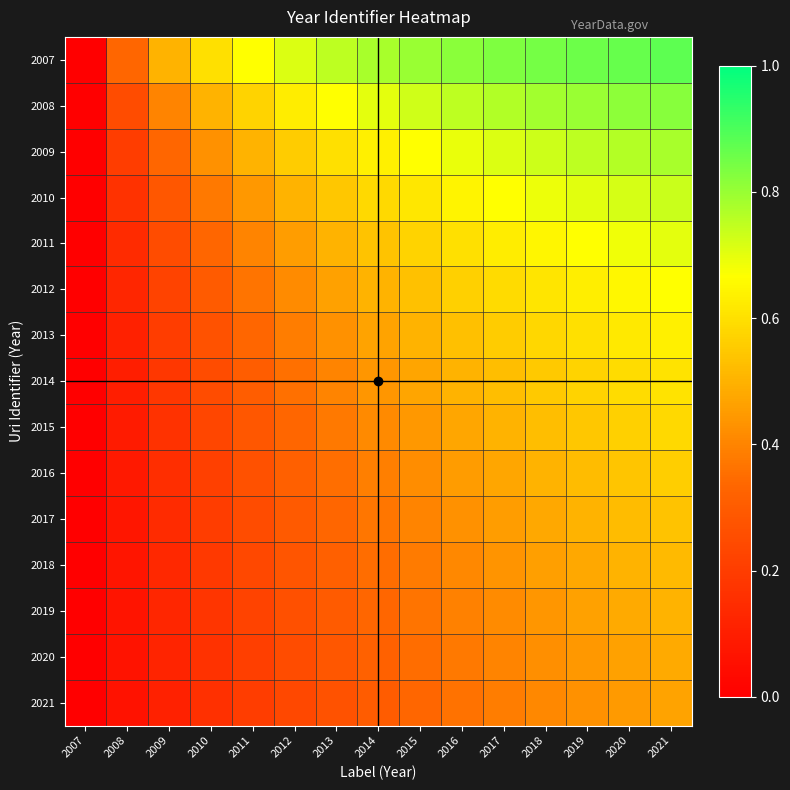

At how many categories does at least one series exceed 0?

14